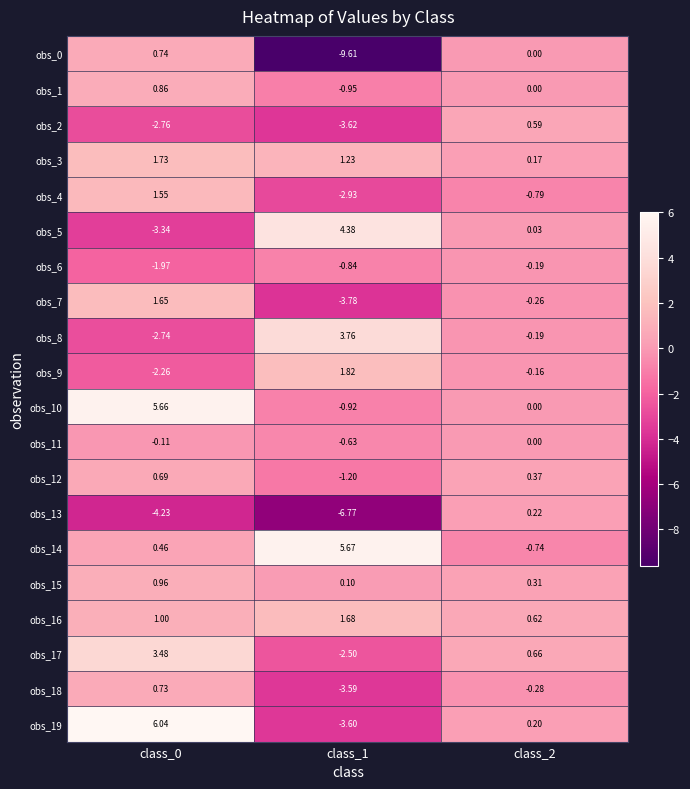

Reading left to right, what are all the values shown in this chart?

obs_0: class_0=0.7	class_1=-9.6	class_2=0.0
obs_1: class_0=0.9	class_1=-0.9	class_2=0.0
obs_2: class_0=-2.8	class_1=-3.6	class_2=0.6
obs_3: class_0=1.7	class_1=1.2	class_2=0.2
obs_4: class_0=1.6	class_1=-2.9	class_2=-0.8
obs_5: class_0=-3.3	class_1=4.4	class_2=0.0
obs_6: class_0=-2.0	class_1=-0.8	class_2=-0.2
obs_7: class_0=1.6	class_1=-3.8	class_2=-0.3
obs_8: class_0=-2.7	class_1=3.8	class_2=-0.2
obs_9: class_0=-2.3	class_1=1.8	class_2=-0.2
obs_10: class_0=5.7	class_1=-0.9	class_2=0.0
obs_11: class_0=-0.1	class_1=-0.6	class_2=0.0
obs_12: class_0=0.7	class_1=-1.2	class_2=0.4
obs_13: class_0=-4.2	class_1=-6.8	class_2=0.2
obs_14: class_0=0.5	class_1=5.7	class_2=-0.7
obs_15: class_0=1.0	class_1=0.1	class_2=0.3
obs_16: class_0=1.0	class_1=1.7	class_2=0.6
obs_17: class_0=3.5	class_1=-2.5	class_2=0.7
obs_18: class_0=0.7	class_1=-3.6	class_2=-0.3
obs_19: class_0=6.0	class_1=-3.6	class_2=0.2